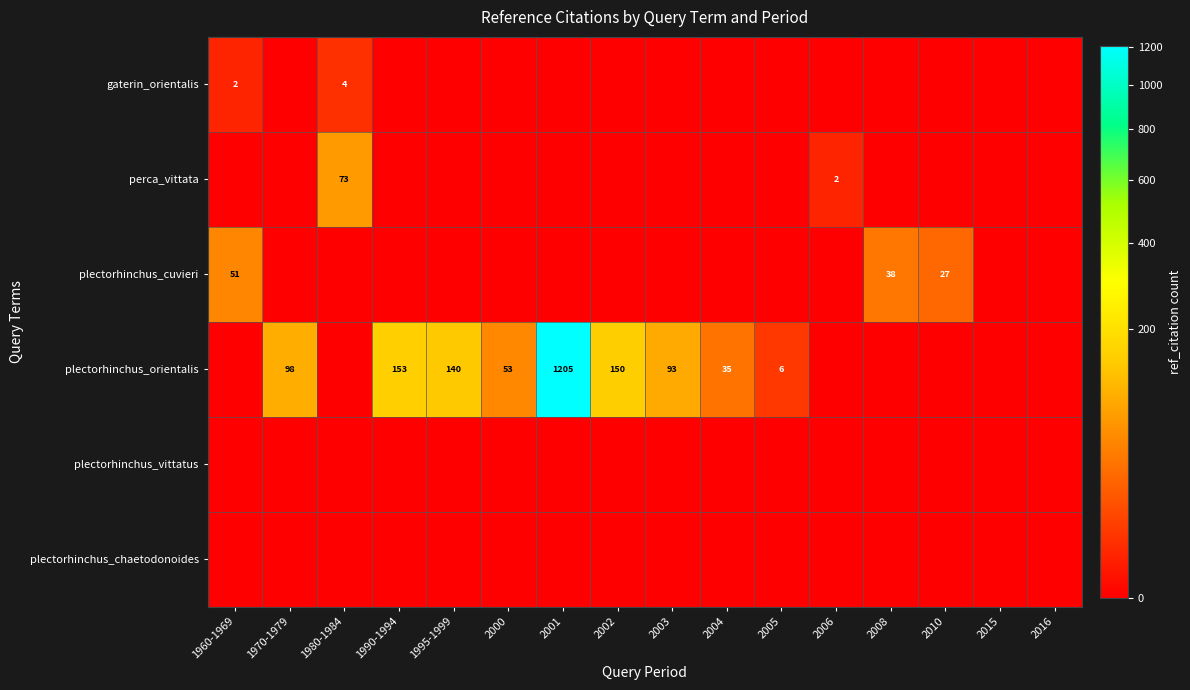

True or false: gaterin_orientalis has a value of 2 at 1980-1984.

False